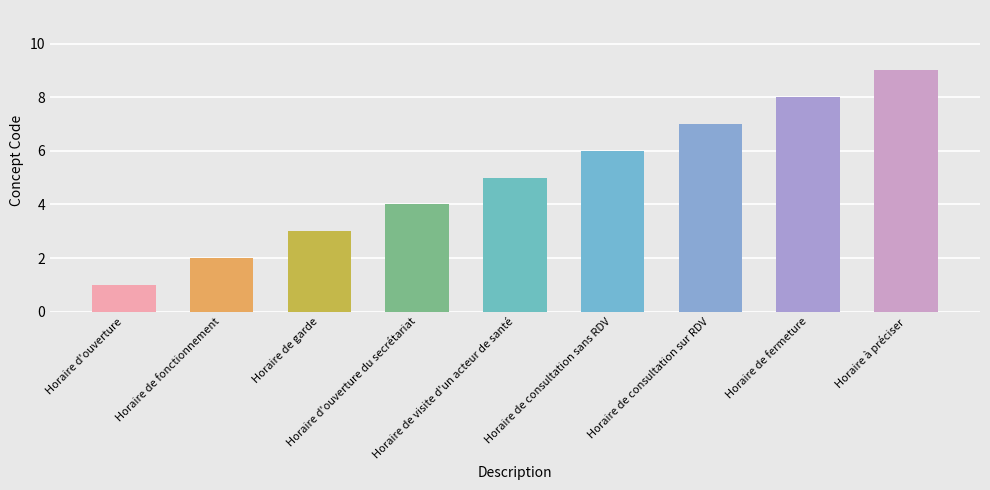

Reading left to right, extract all data points from this chart.

1	2	3	4	5	6	7	8	9